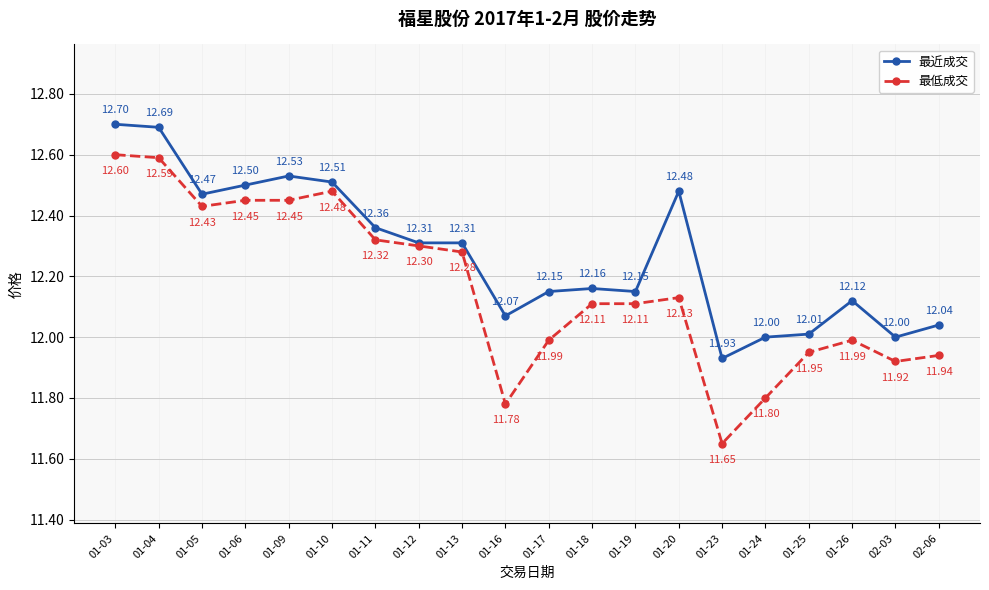

List the series in order of their peak value, lowest first.

最低成交, 最近成交